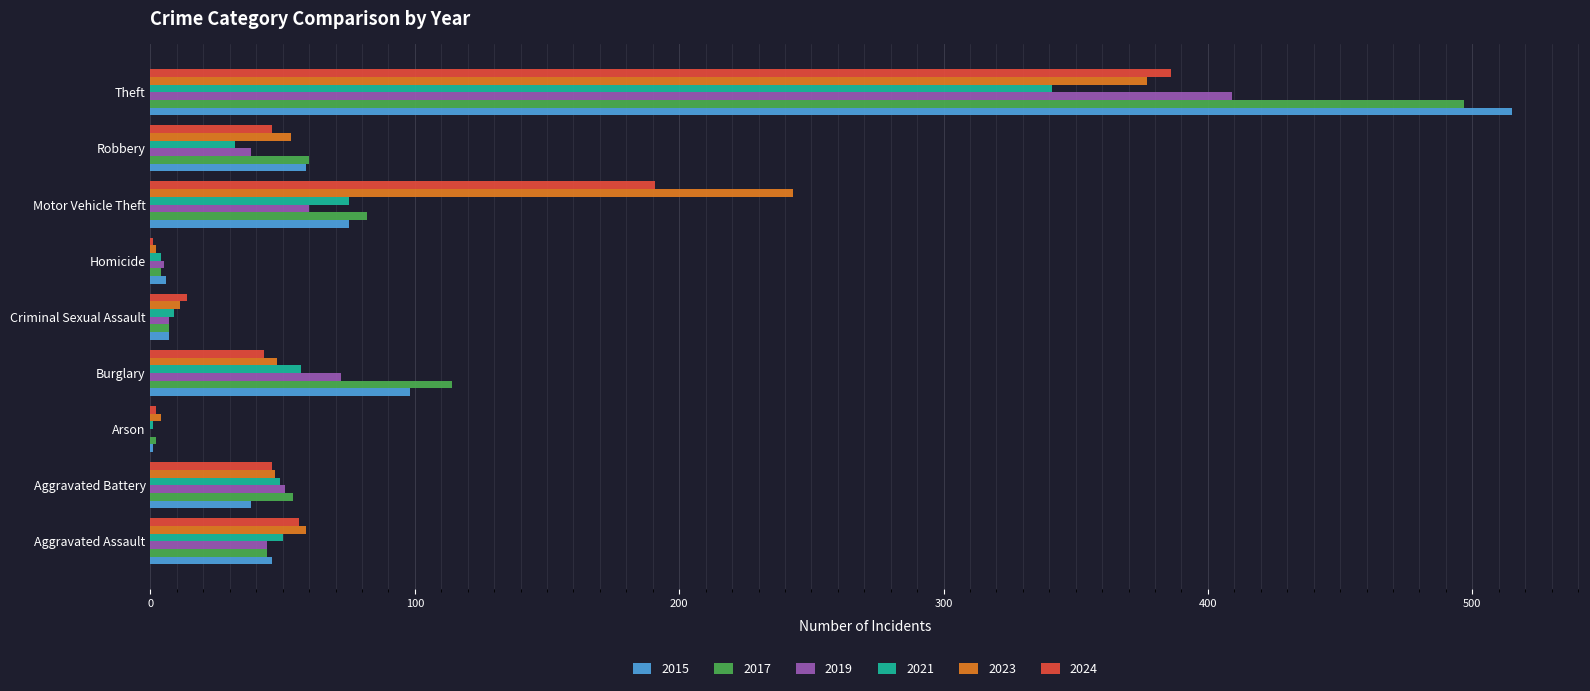

What is the total value across all series at Aggravated Assault?

299